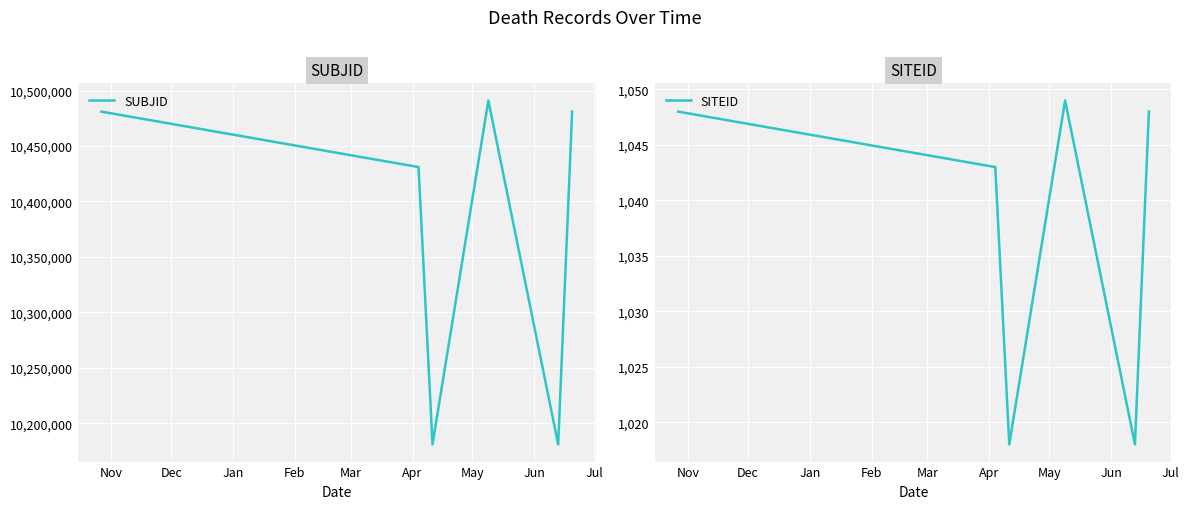

Does the chart display data point markers on the line(s)?

No